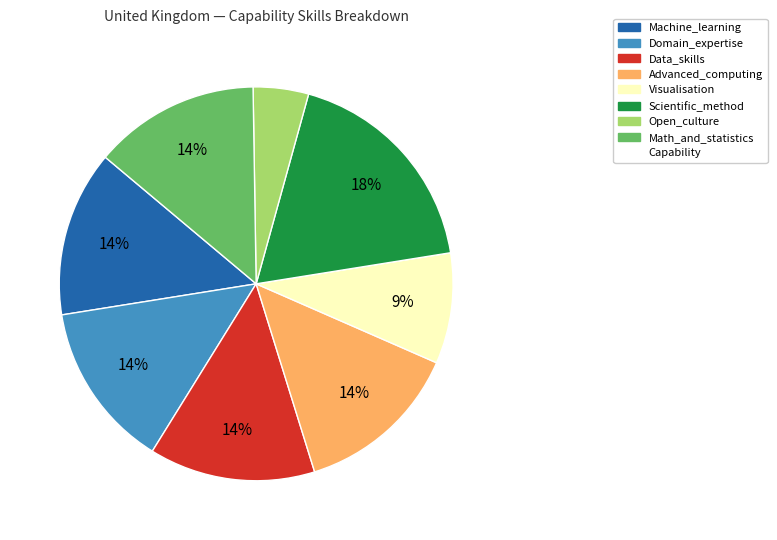

To the nearest percent, what is the average slice percentage?

12%